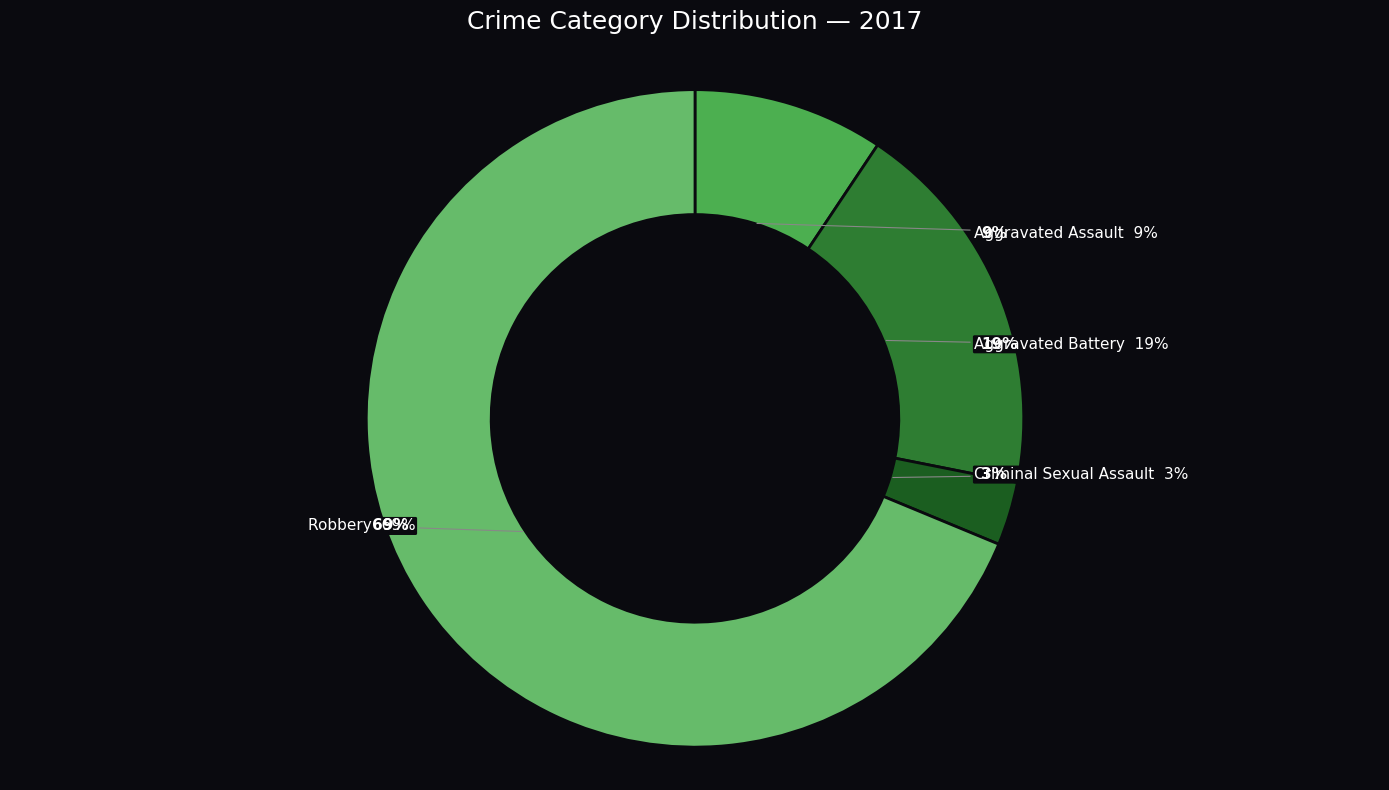

Approximately how many times larger is the value at Aggravated Battery compared to Criminal Sexual Assault?

6.0